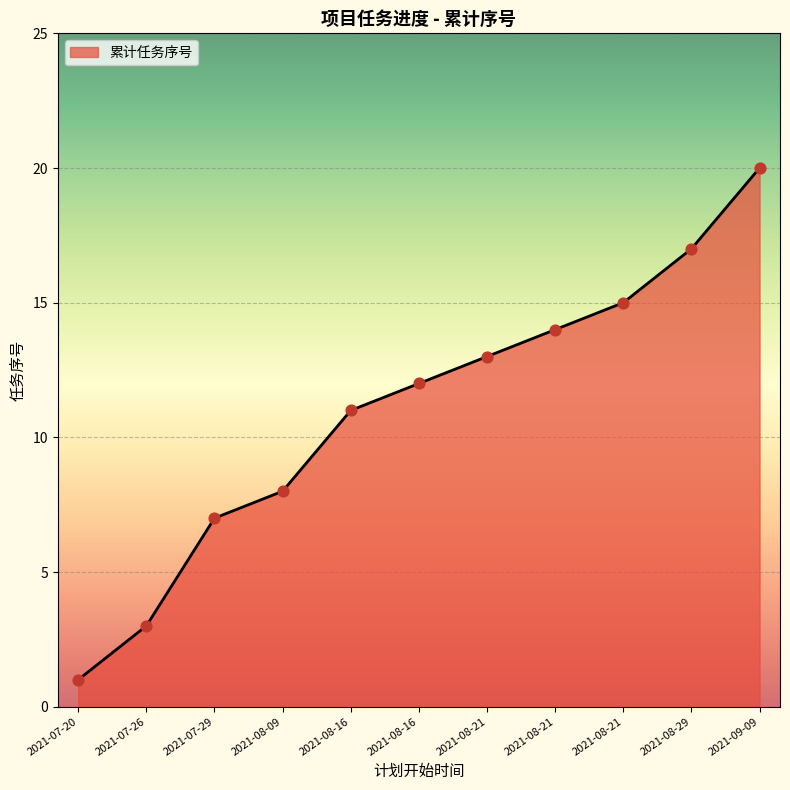

Is this an area chart (filled region under the line)?

Yes